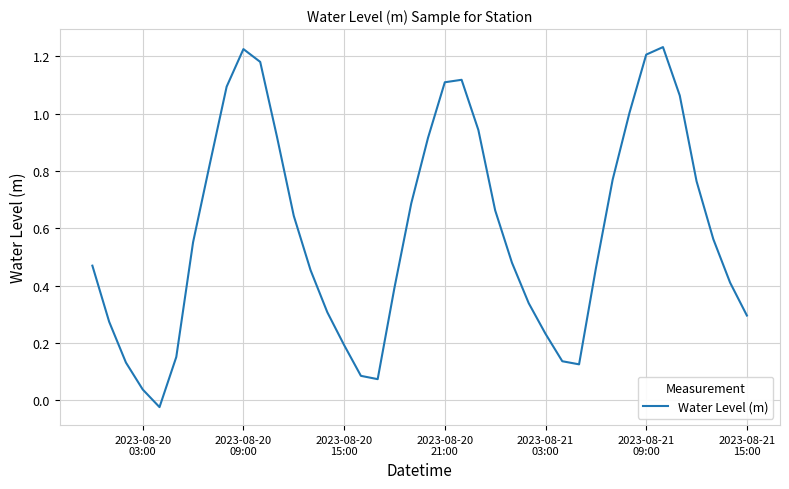

What is the difference between the maximum and minimum values?

1.3